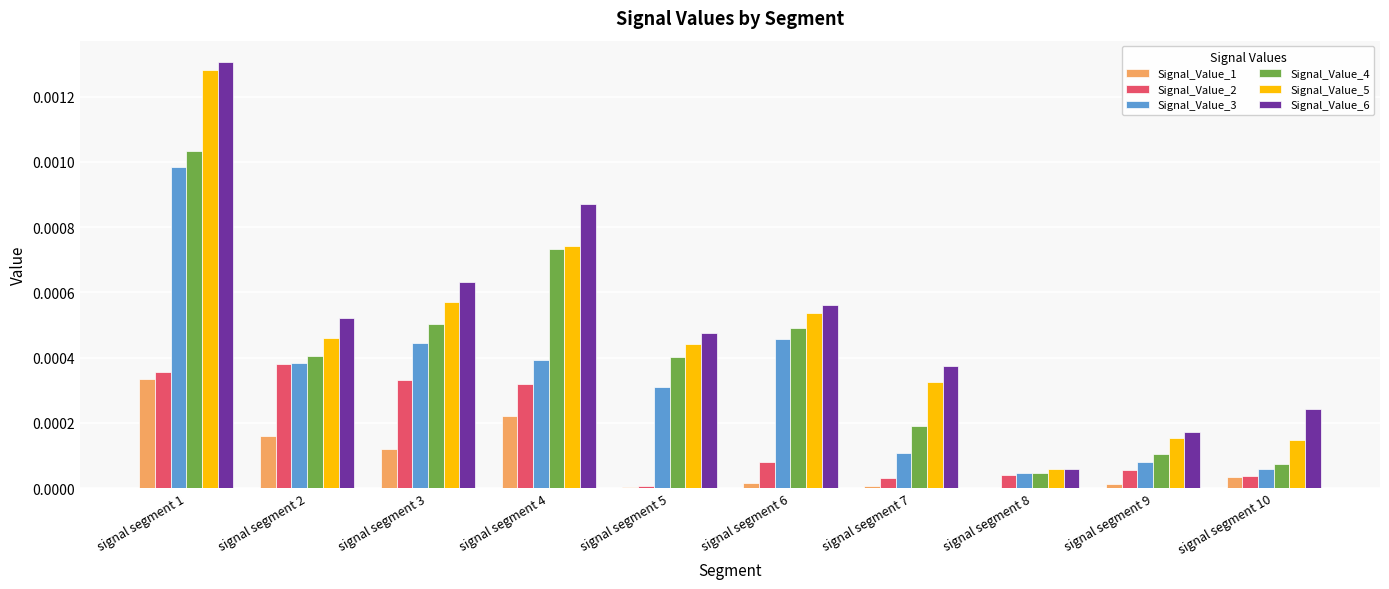

True or false: Signal_Value_6 has a value of 0.0 at signal segment 2.

True